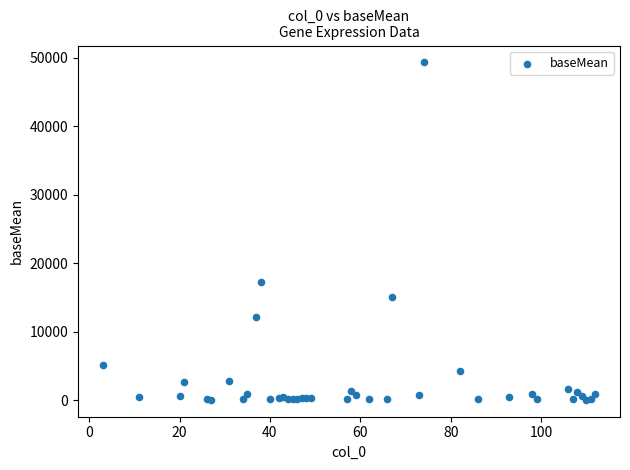

What Y value in the scatter plot is closest to 24662?

17205.9